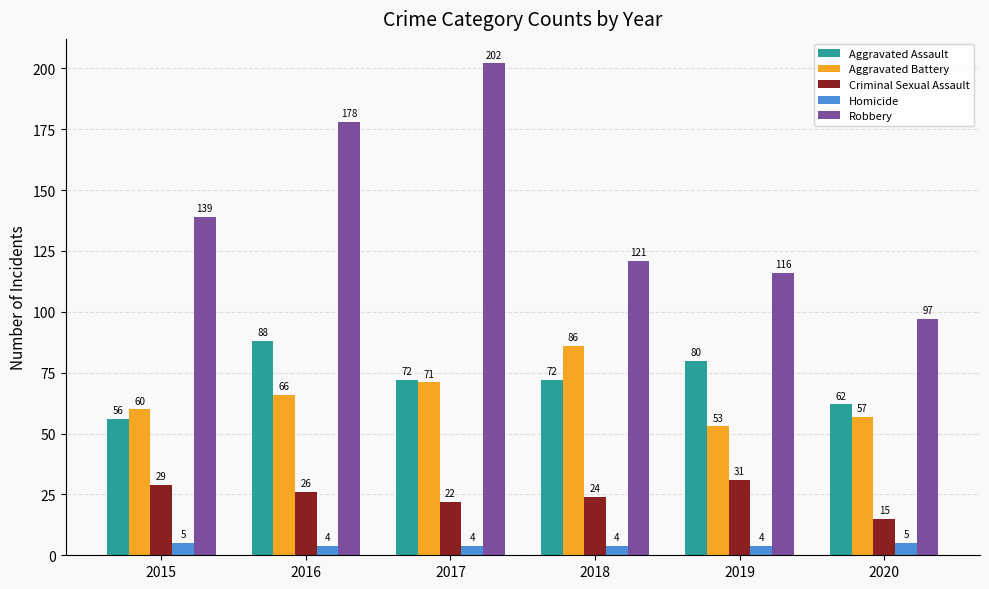

Which series has the largest range (max minus min)?

Robbery